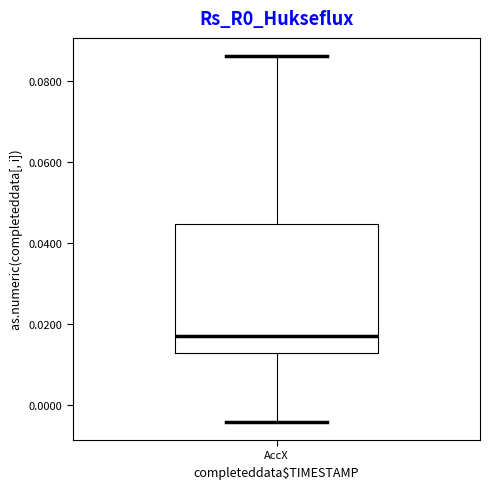

Transcribe this box plot: give where the median line is, the range the box spans, and where the two whiskers end, as read against the y-axis. The values are not printed on the chart, so give them approximately, as read against the axis.

median 0.018, box 0.012 to 0.044, whiskers -0.004 to 0.086